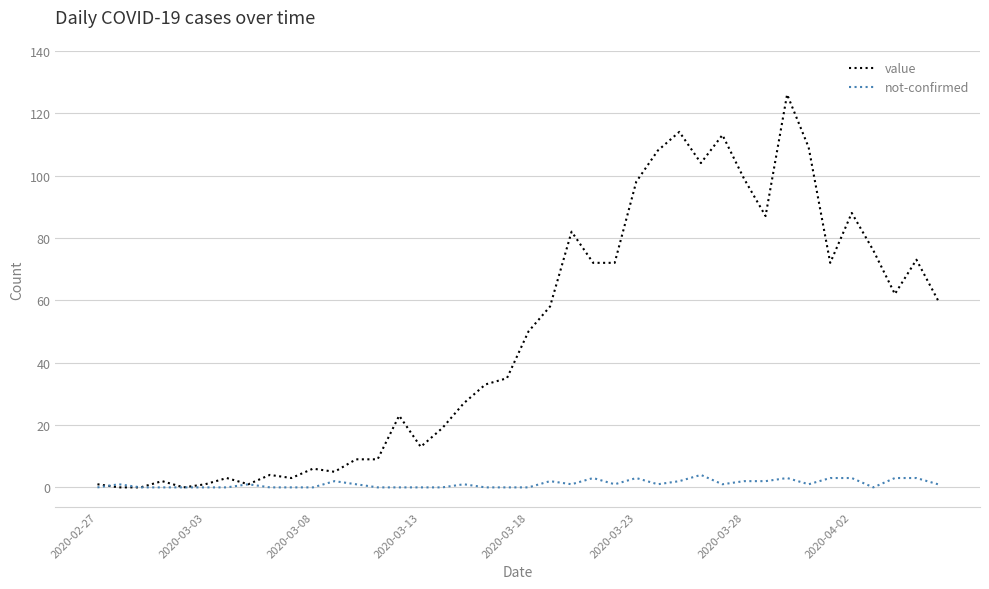

Which series has the largest range (max minus min)?

value